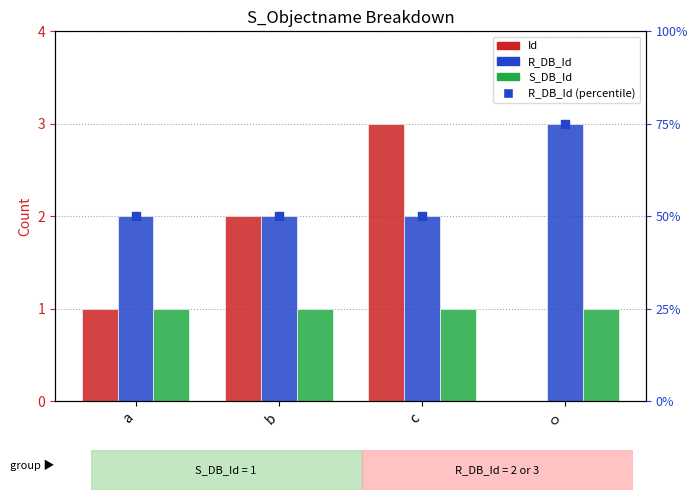

Which series contains the lowest Y value?

Id